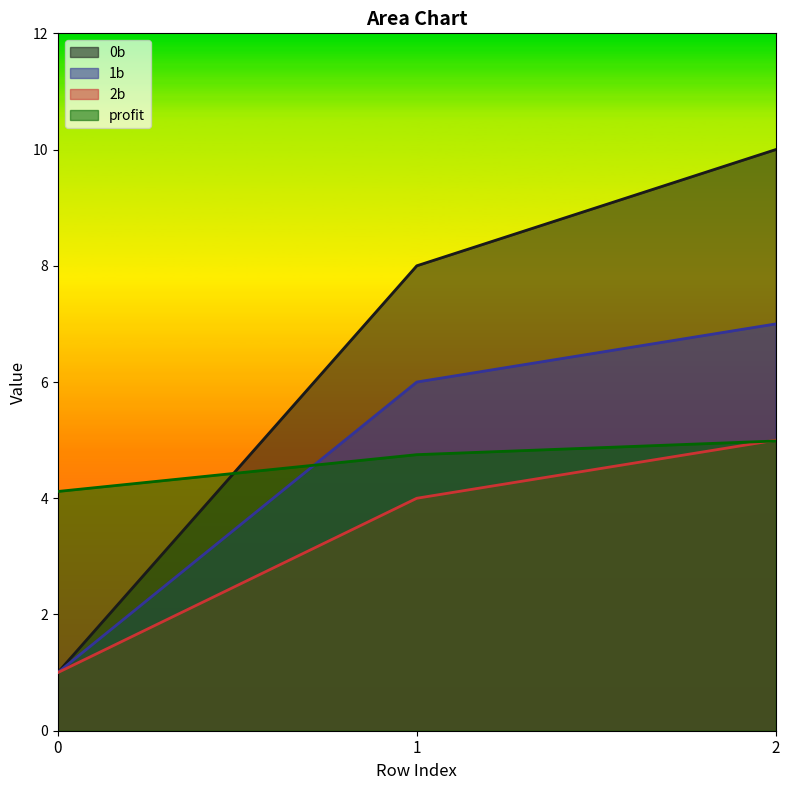

Which series has the largest total across all categories?

0b